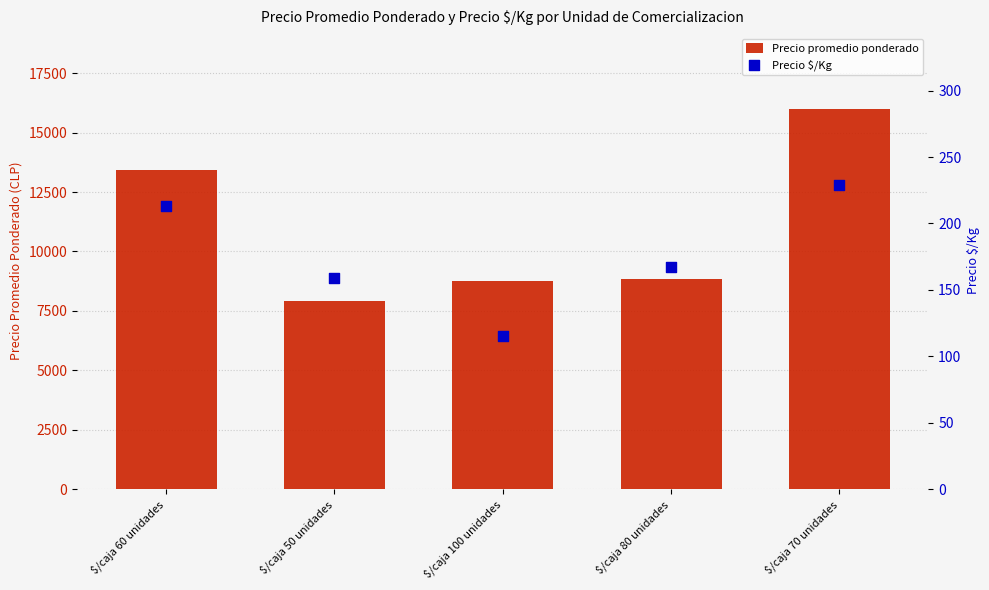

At which category is the sum across all series the highest?

$/caja 70 unidades